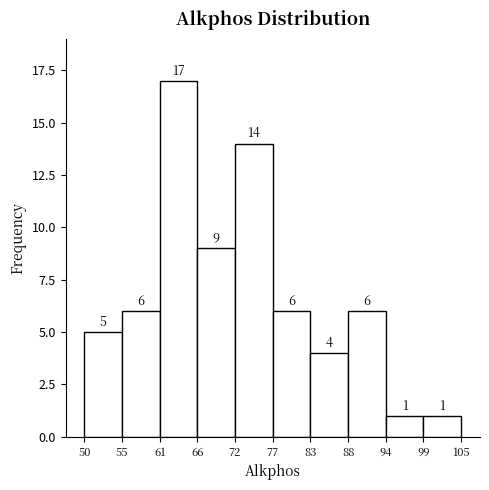

What is the height of the bar covering 66 to 72 on the x-axis?

9